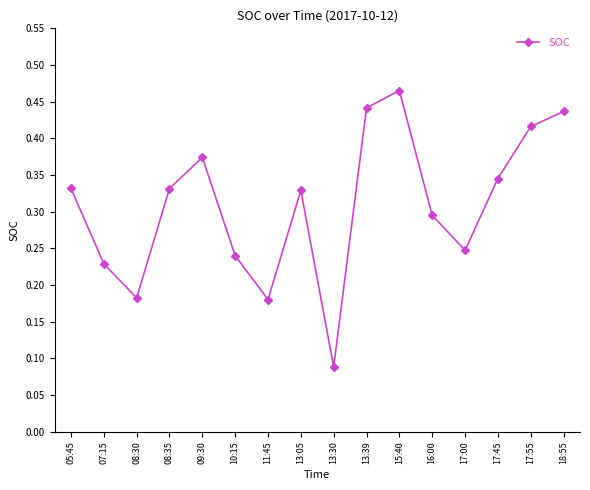

Between 09:30 and 08:30, which is larger?

09:30